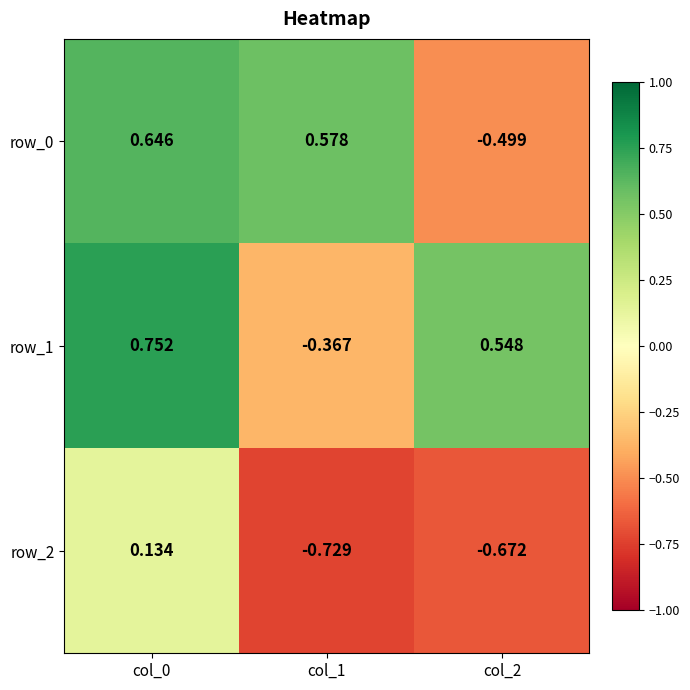

Count the number of categories in the chart.

3